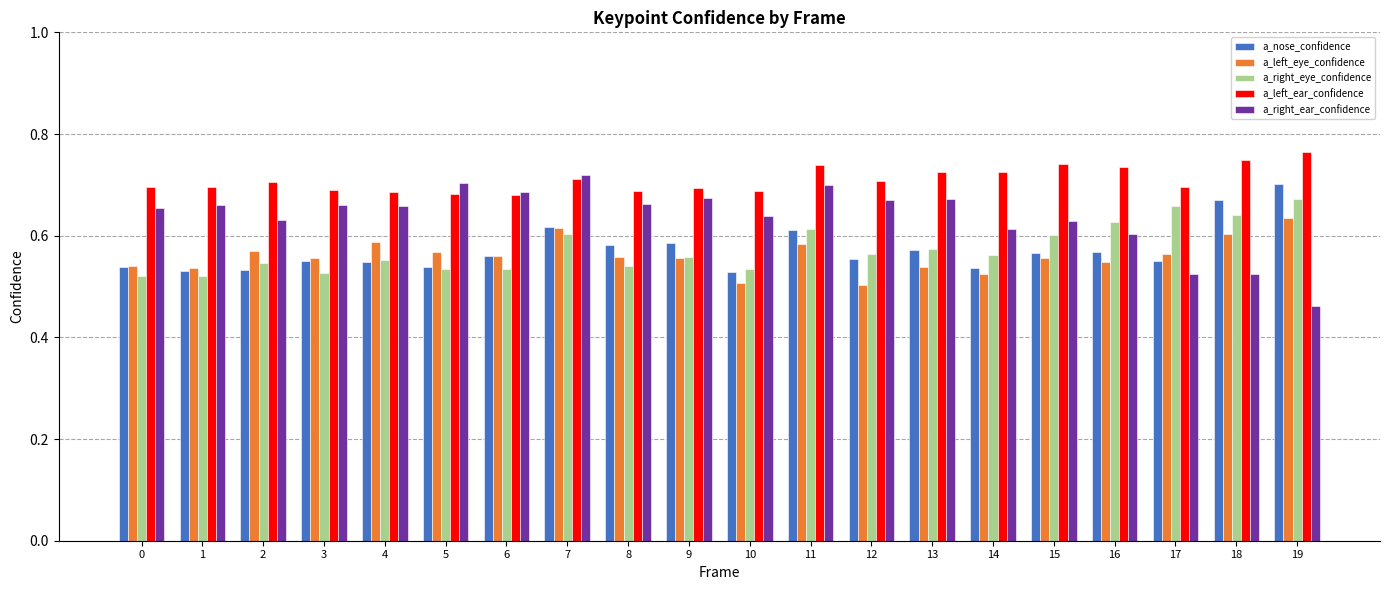

What is the sum of all a_left_eye_confidence values?

11.2